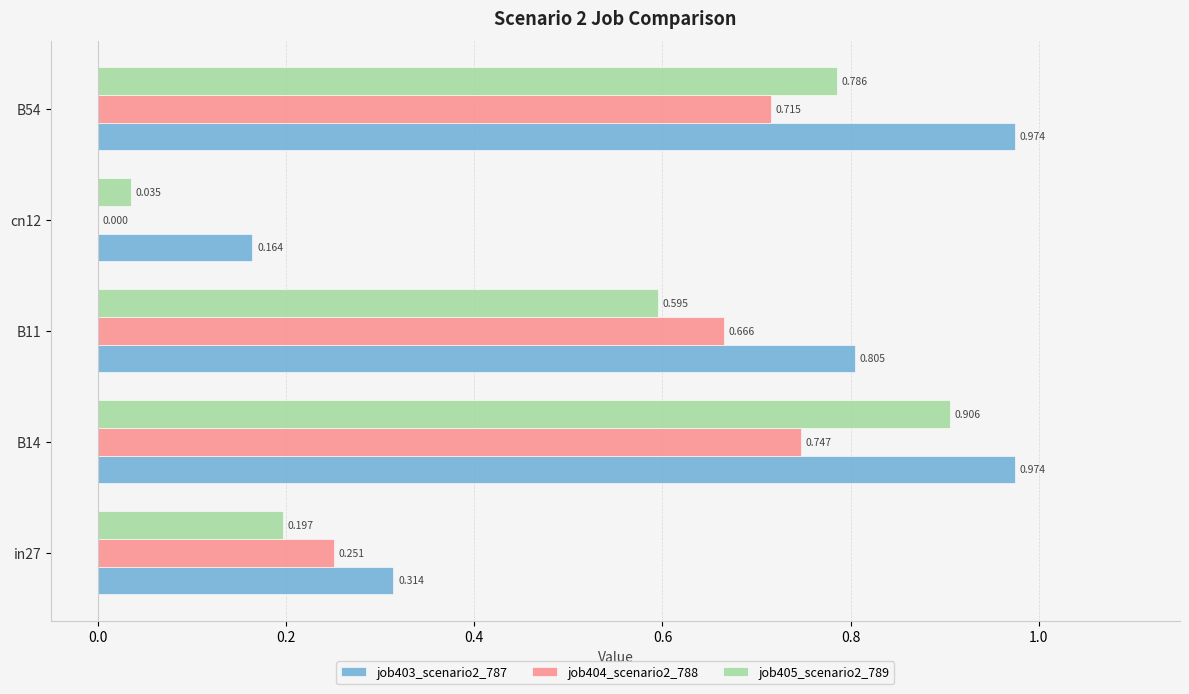

Is the value of job404_scenario2_788 at in27 greater than the value of job405_scenario2_789 at B11?

No